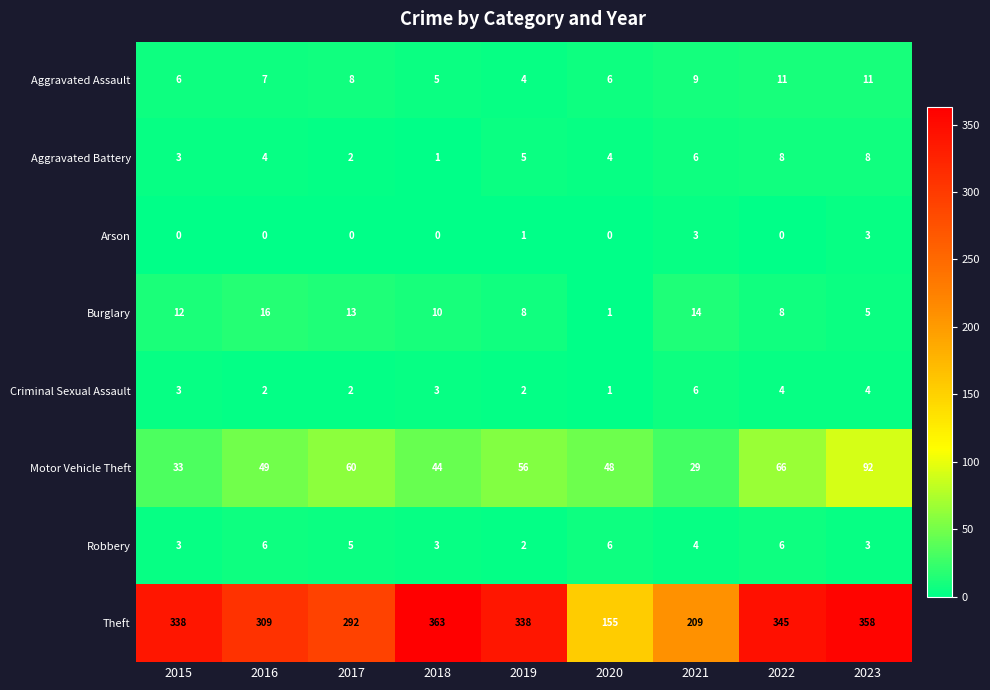

What is the average value of the Motor Vehicle Theft series?

53